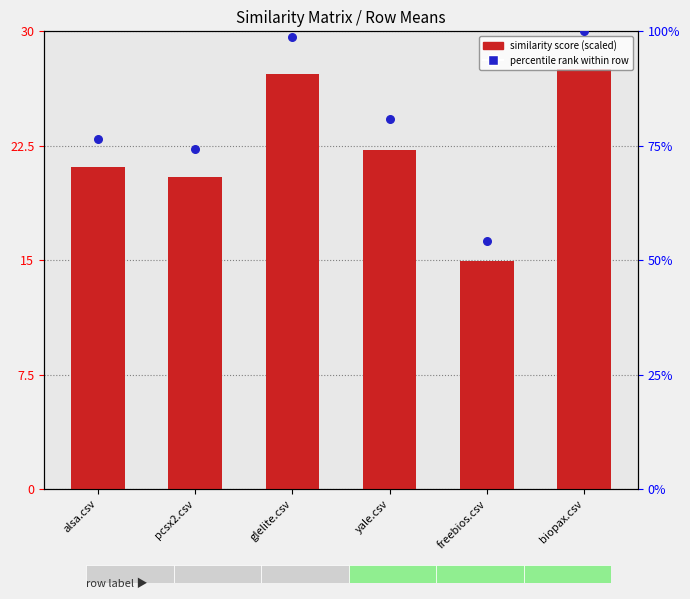

Which series reaches the maximum Y coordinate?

percentile rank